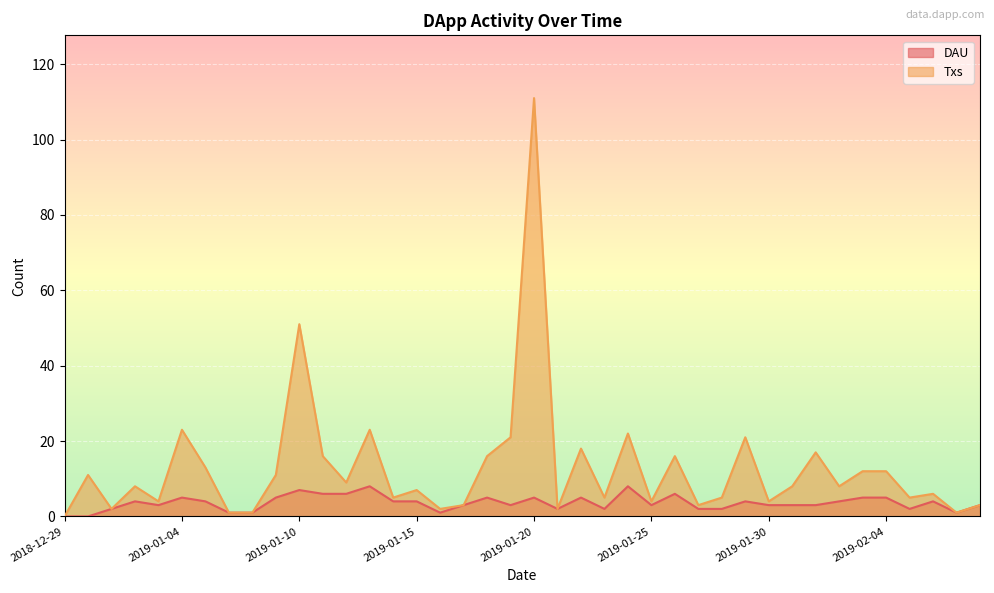

Rank the series at 2019-01-07 from highest to lowest value.

DAU, Txs